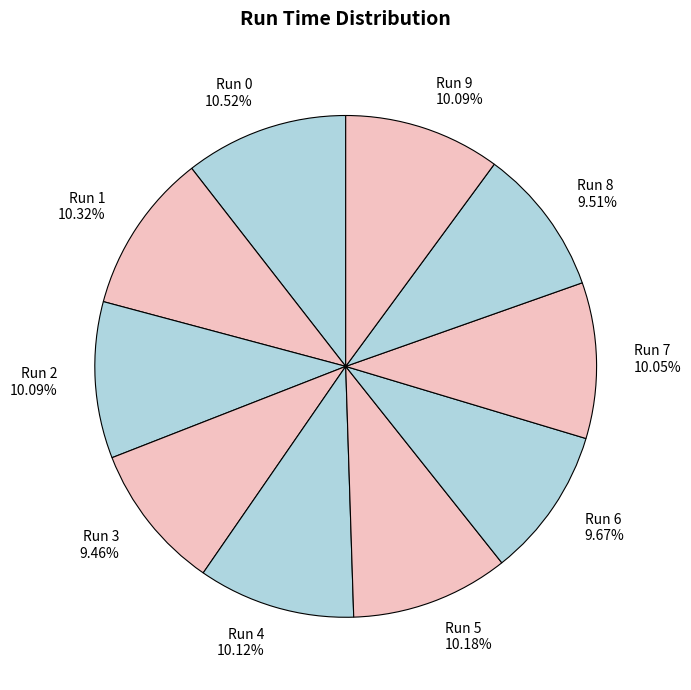

Does Run 5 represent more than half of the total?

No